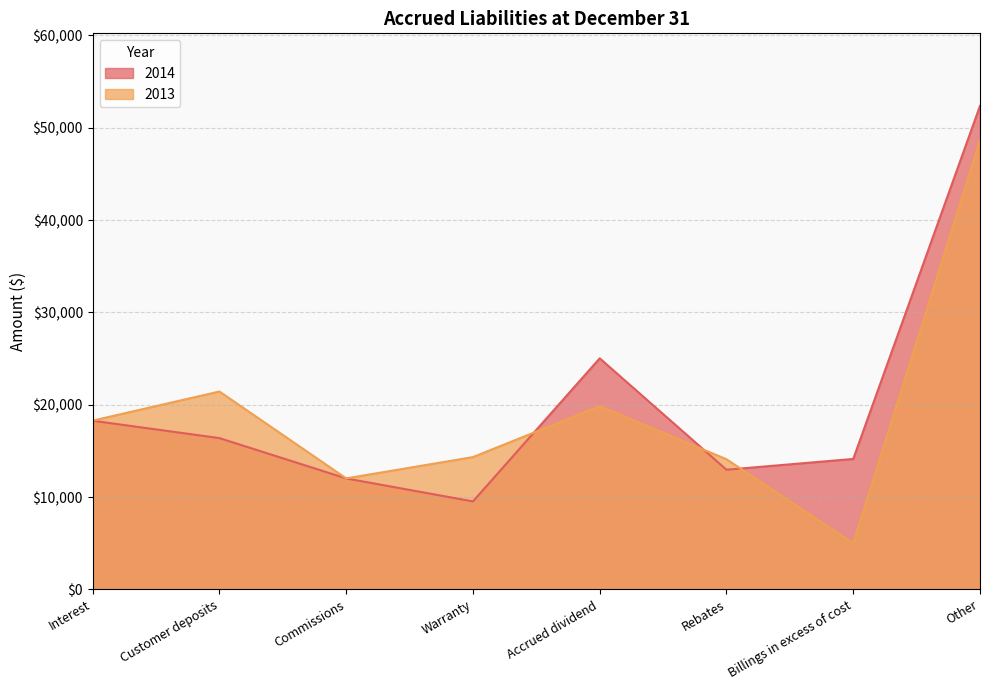

Which series changed the most between Accrued dividend and Billings in excess of cost?

2013